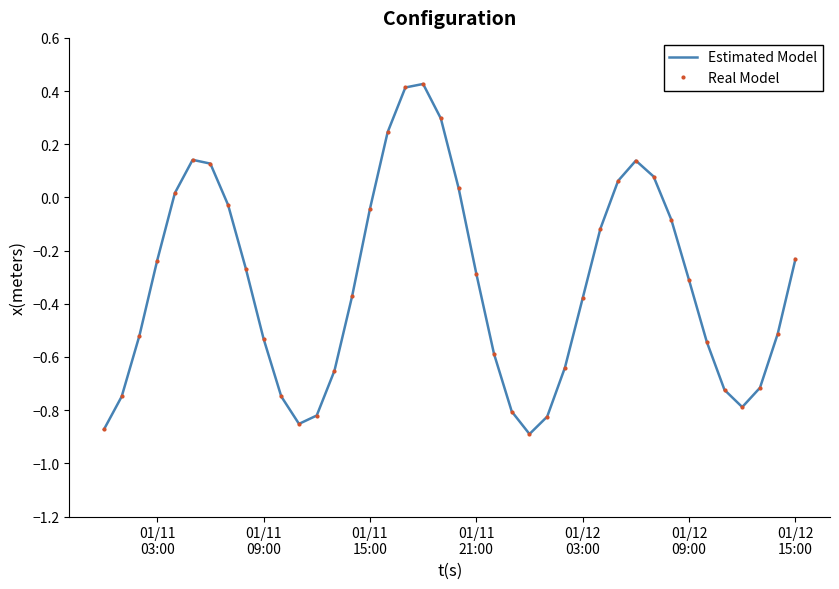

True or false: Real Model and Estimated Model cross at least once.

False